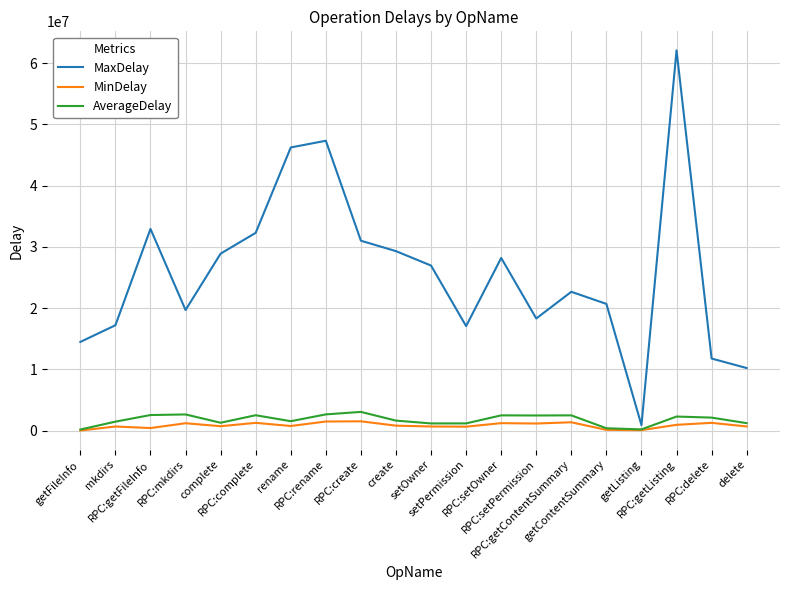

What is the maximum value shown in the chart?

62100041.0